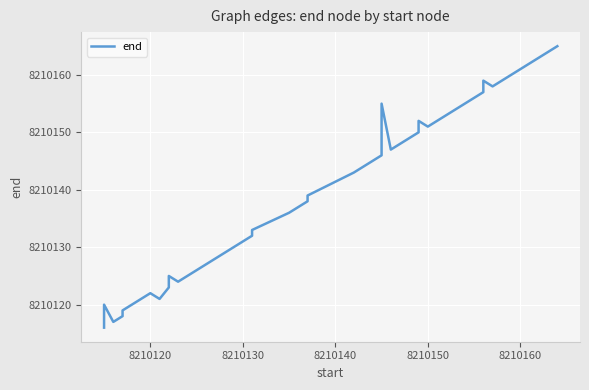

How many lines are shown in the chart?

1